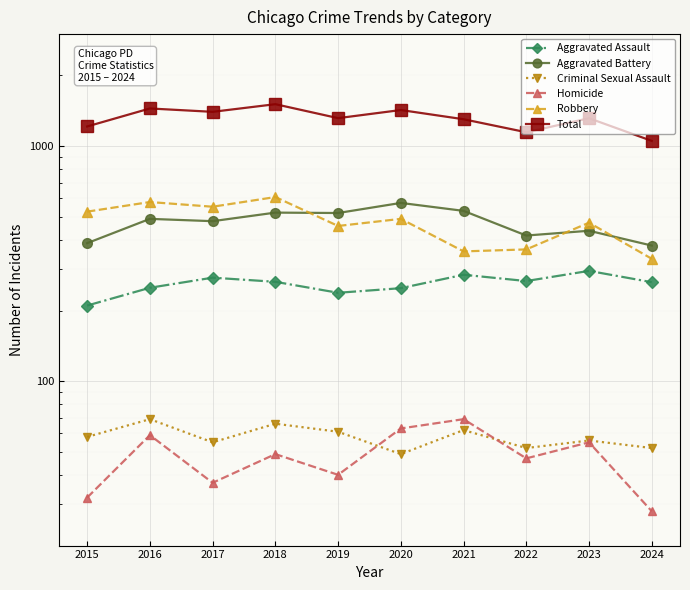

The Aggravated Assault series shows 94 at 2016. True or false?

False